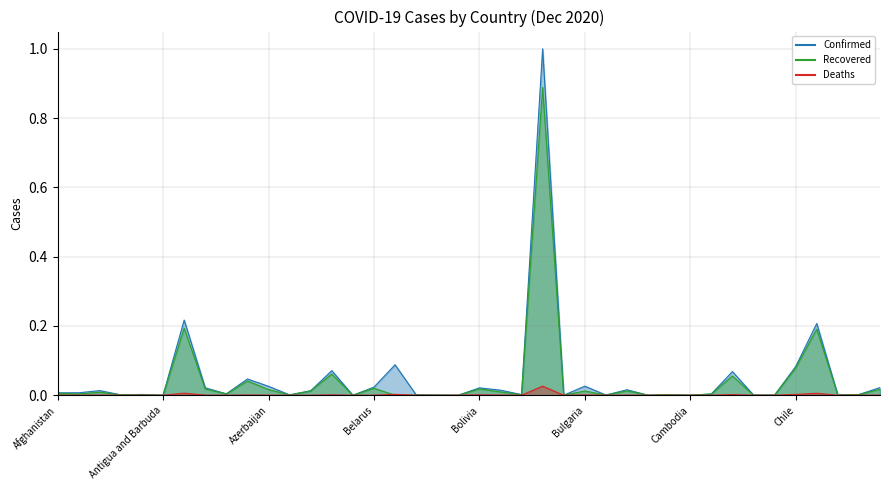

Which series has the largest total across all categories?

Confirmed